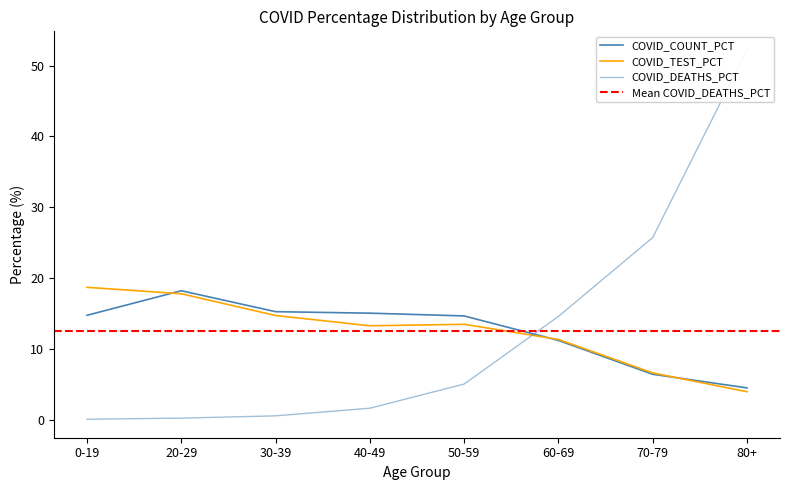

Which series has the widest spread of values?

COVID_DEATHS_PCT